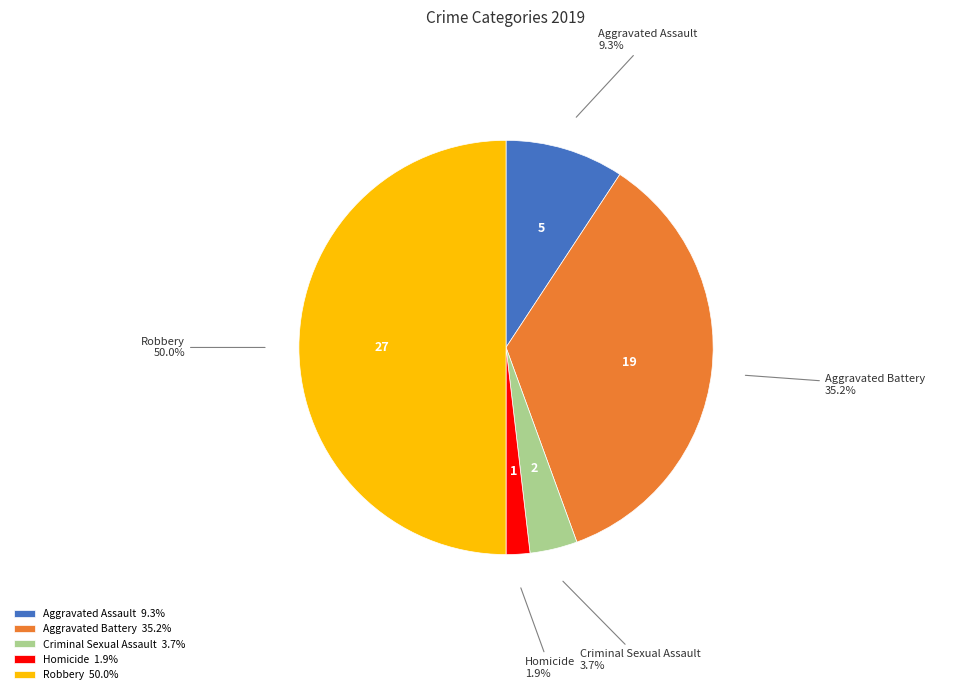

Rank the categories by value from lowest to highest.

Homicide, Criminal Sexual Assault, Aggravated Assault, Aggravated Battery, Robbery